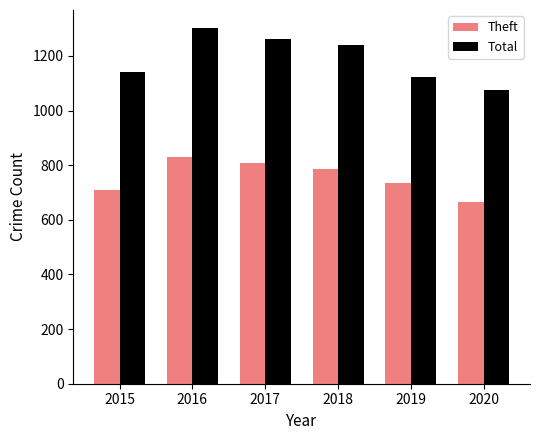

Reading left to right, what are all the values shown in this chart?

Theft: 708	830	807	786	733	665
Total: 1141	1303	1261	1239	1123	1075